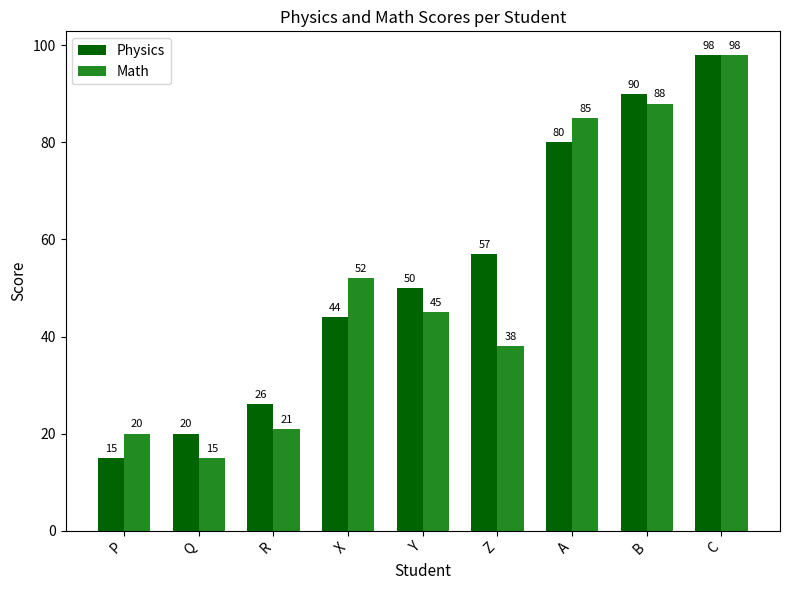

Is the value of Physics at R greater than the value of Math at R?

Yes